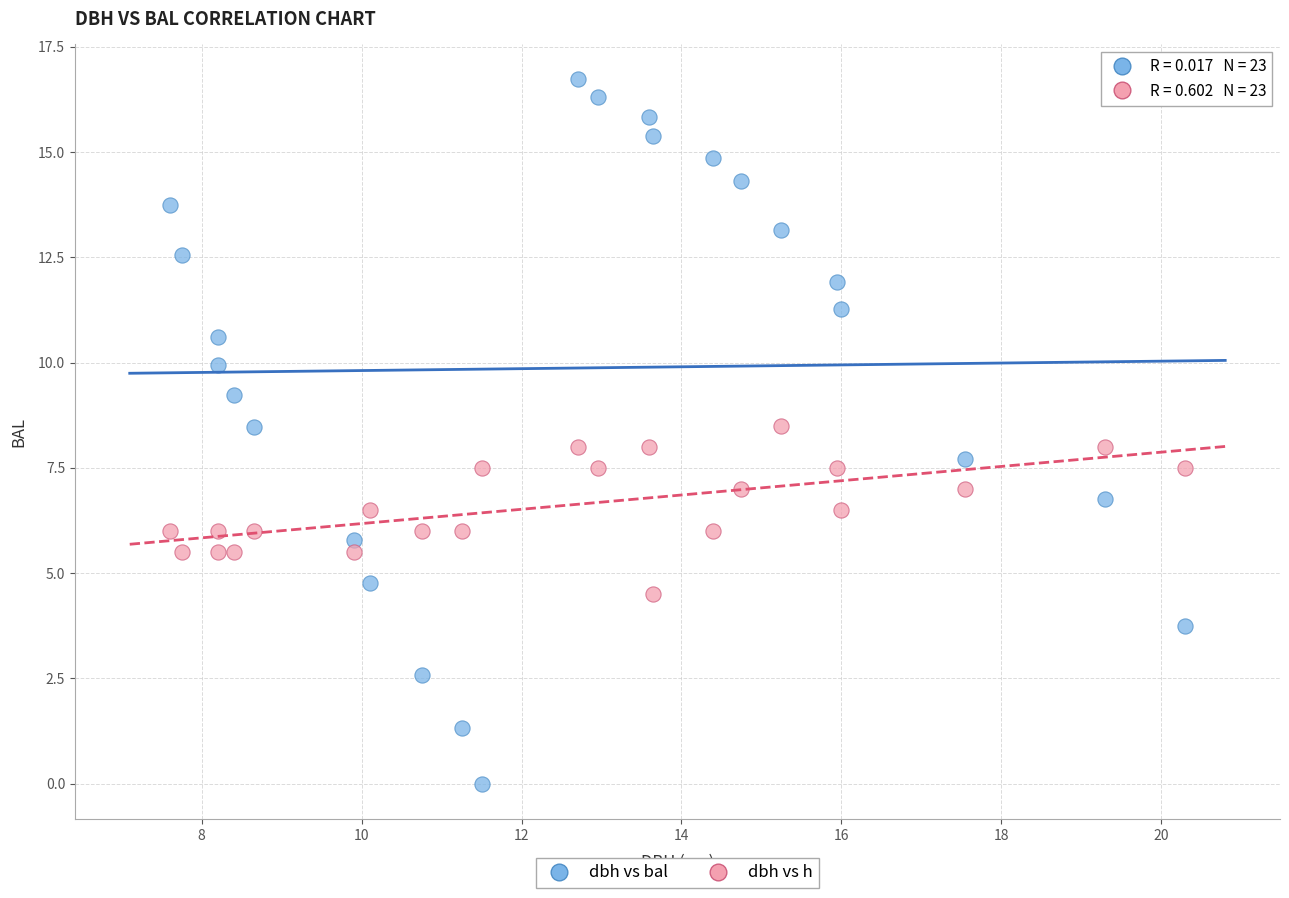

What is the X range (max minus min) for the scatter plot?

12.7